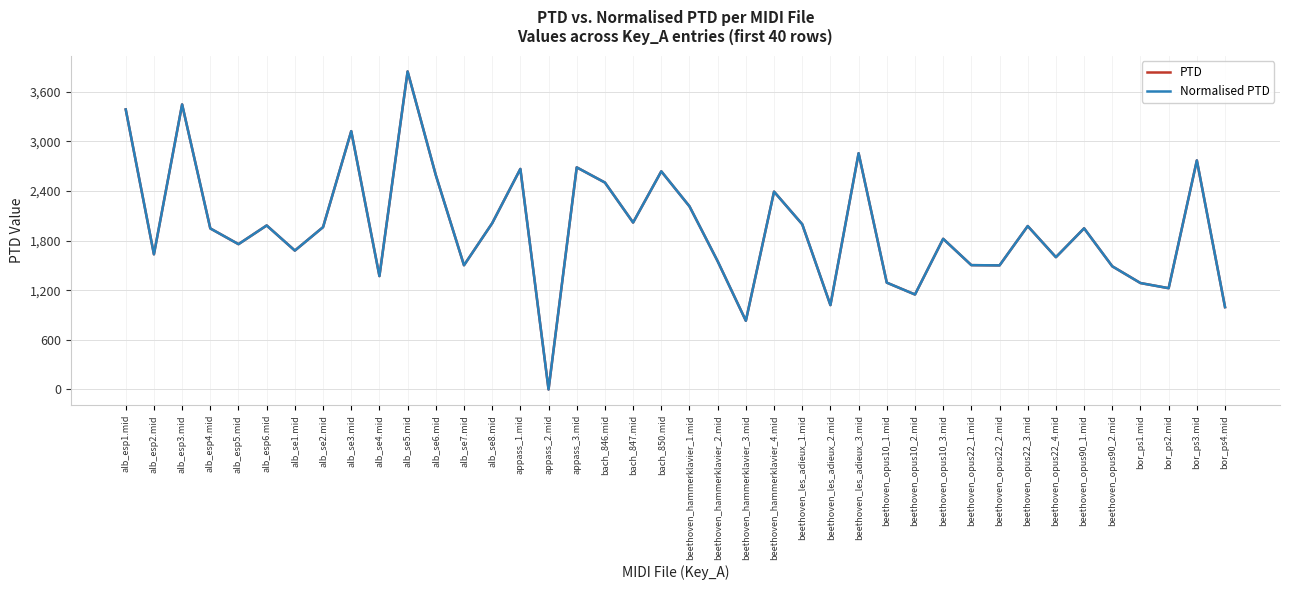

At which category does PTD reach its first local valley?

alb_esp2.mid